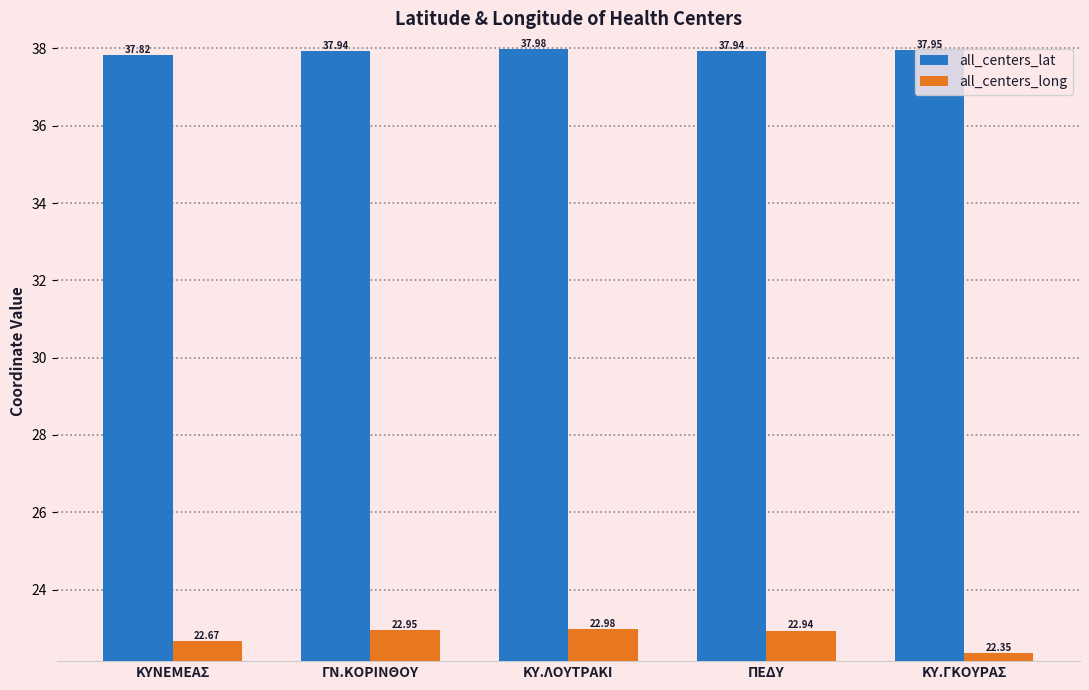

Are the bars grouped side by side (vs. stacked)?

Yes